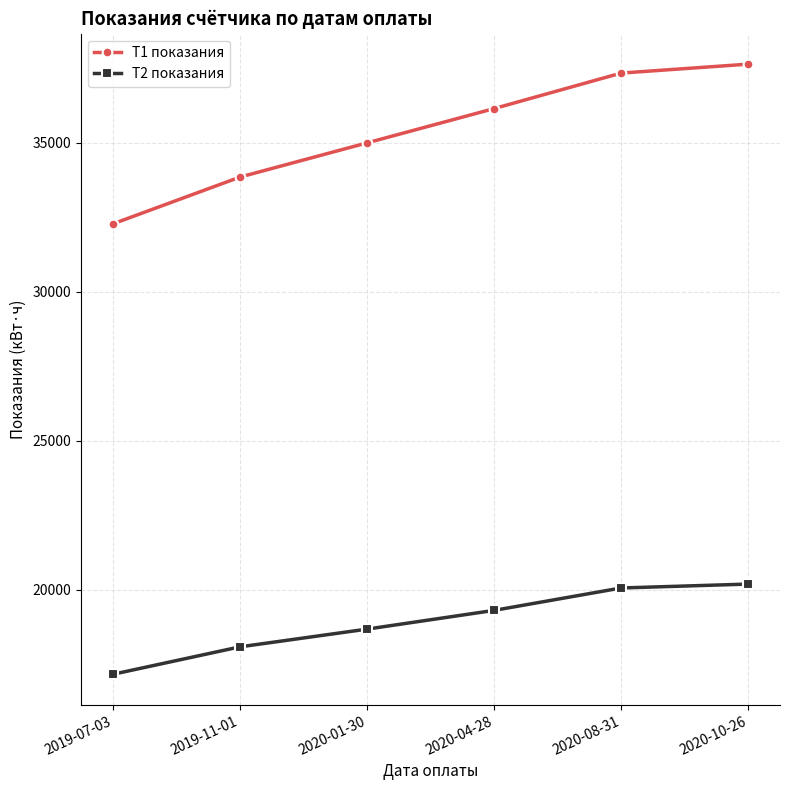

What is the sum of the Т2 показания values at 2019-07-03 and 2019-11-01?

35245